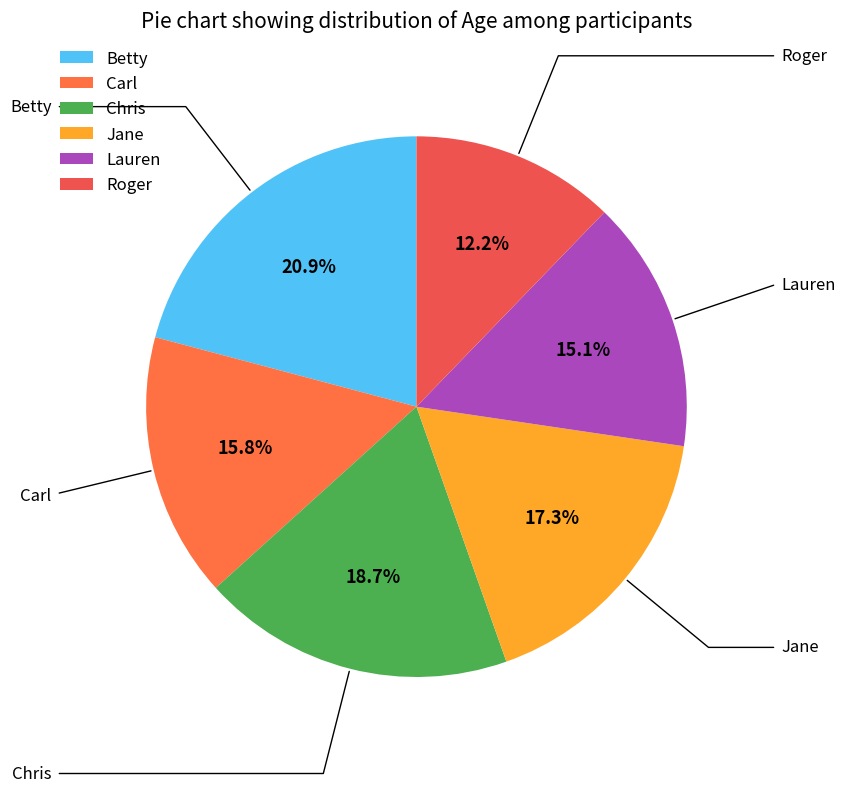

Which has a higher value, Roger or Carl?

Carl